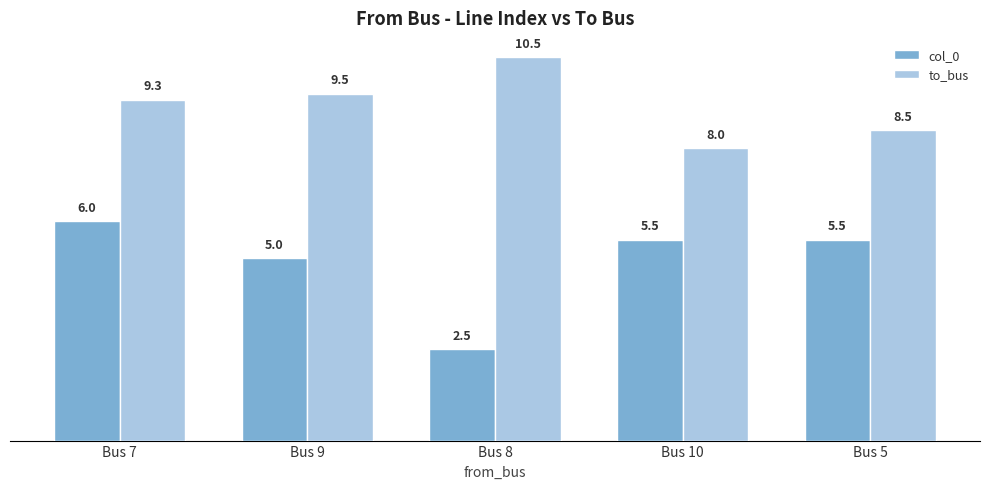

Is it true that to_bus equals 12.4 at Bus 9?

False